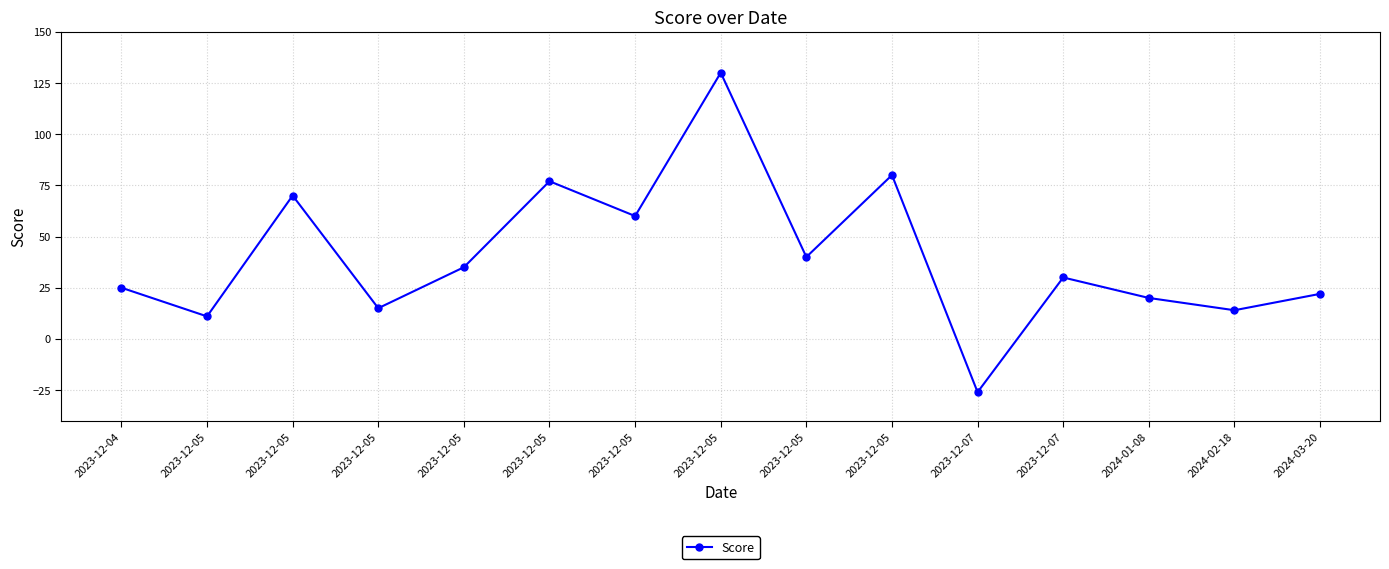

How many lines are shown in the chart?

1